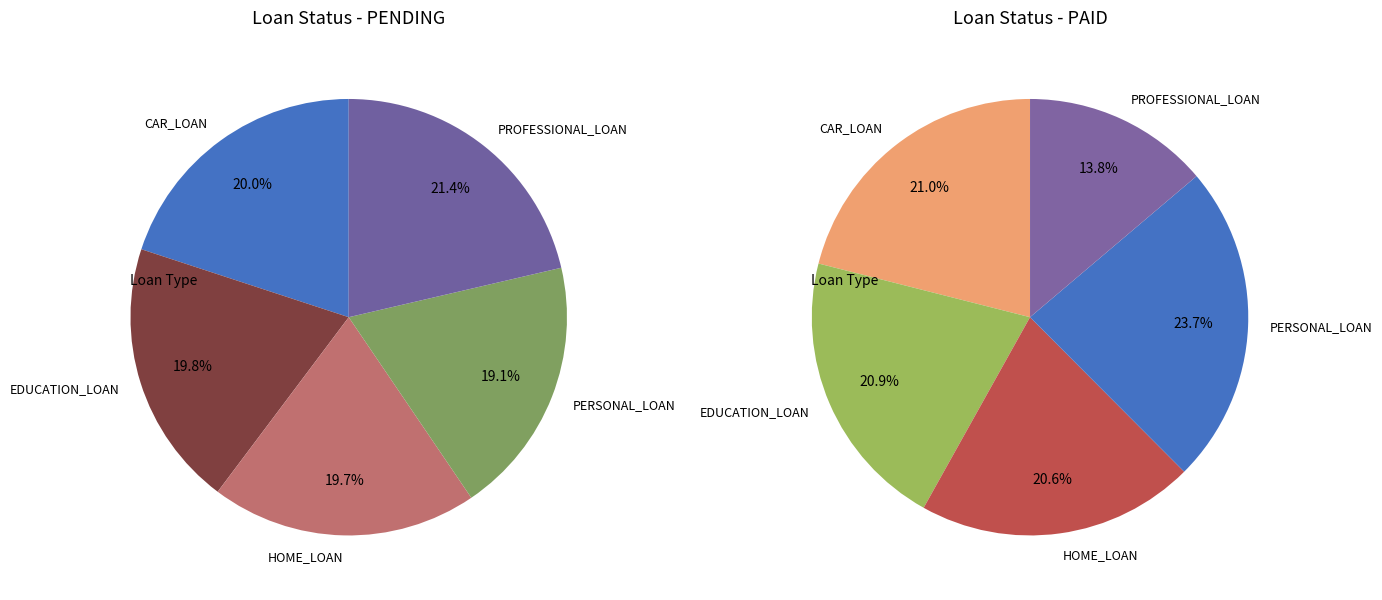

The HOME_LOAN slice represents 21% of the pie. True or false?

True